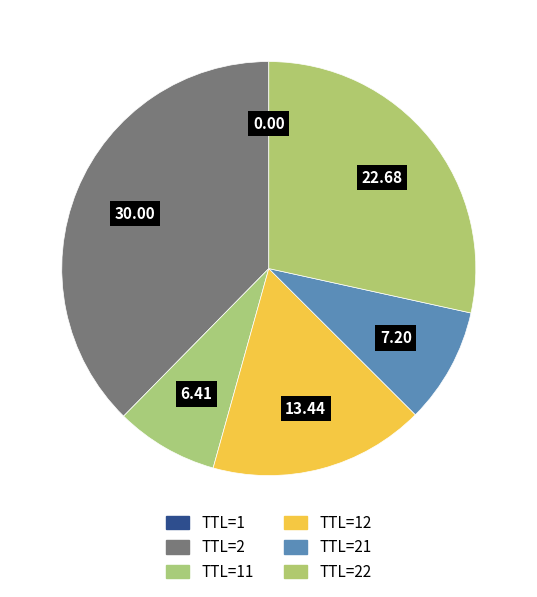

Is there any slice that represents more than half of the pie?

No